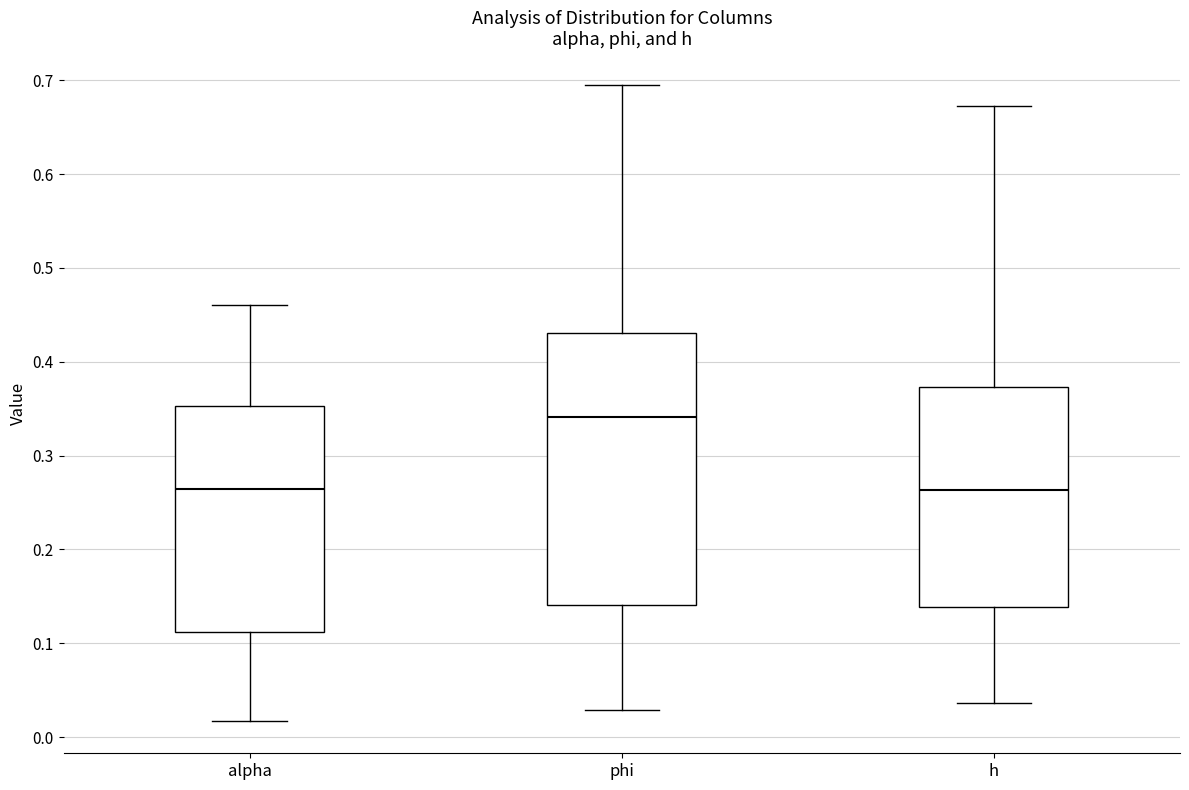

Where is the lower edge of the box for h on the y-axis? The values are not printed on the chart, so give them approximately, as read against the axis.

0.14